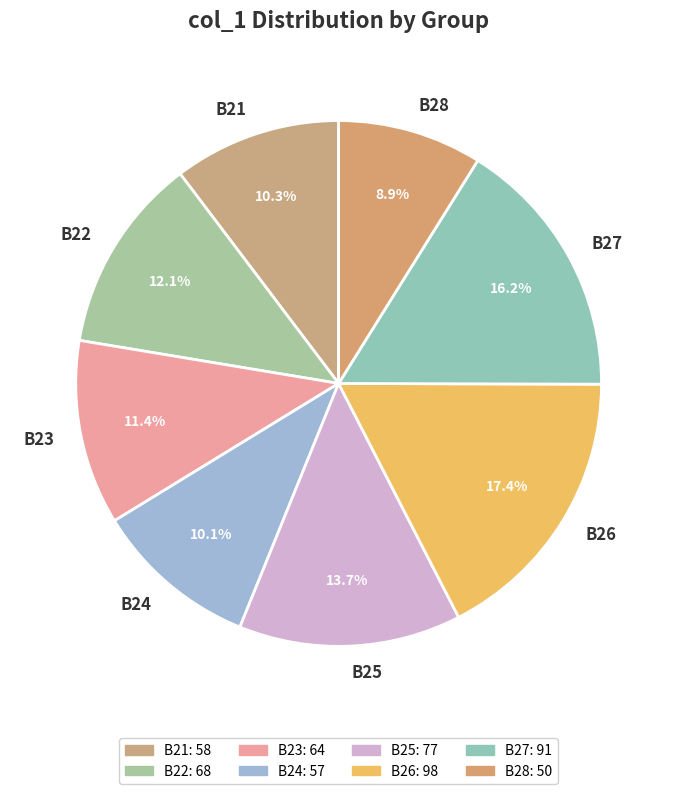

What is the largest slice in the pie chart?

B26